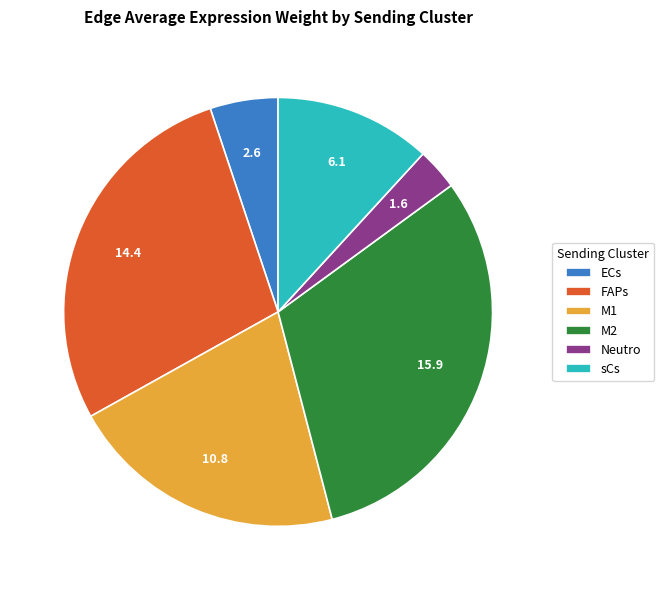

How many segments does this pie chart have?

6